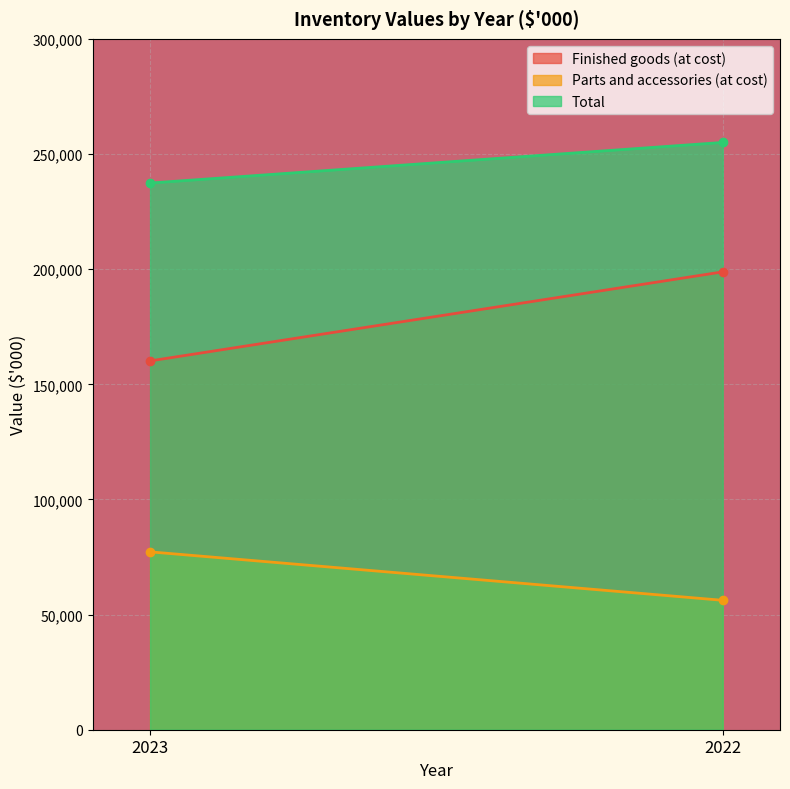

Which series has the largest total across all categories?

Total